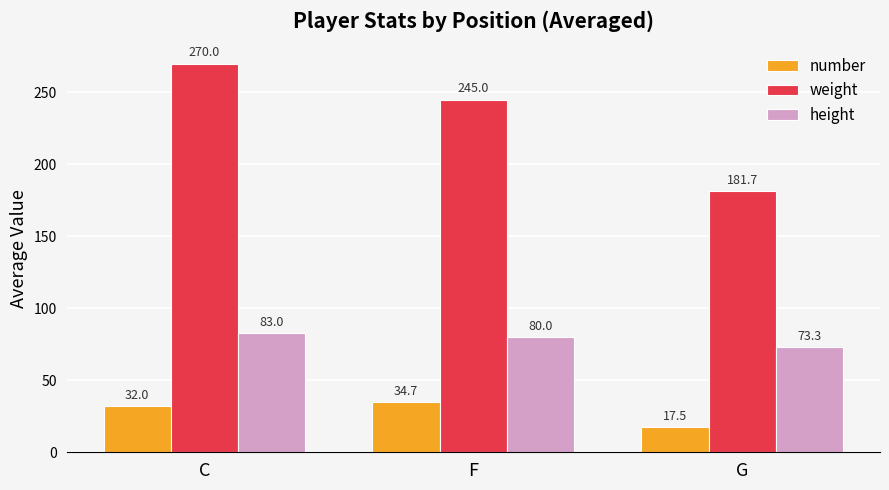

Which series has the largest total across all categories?

weight